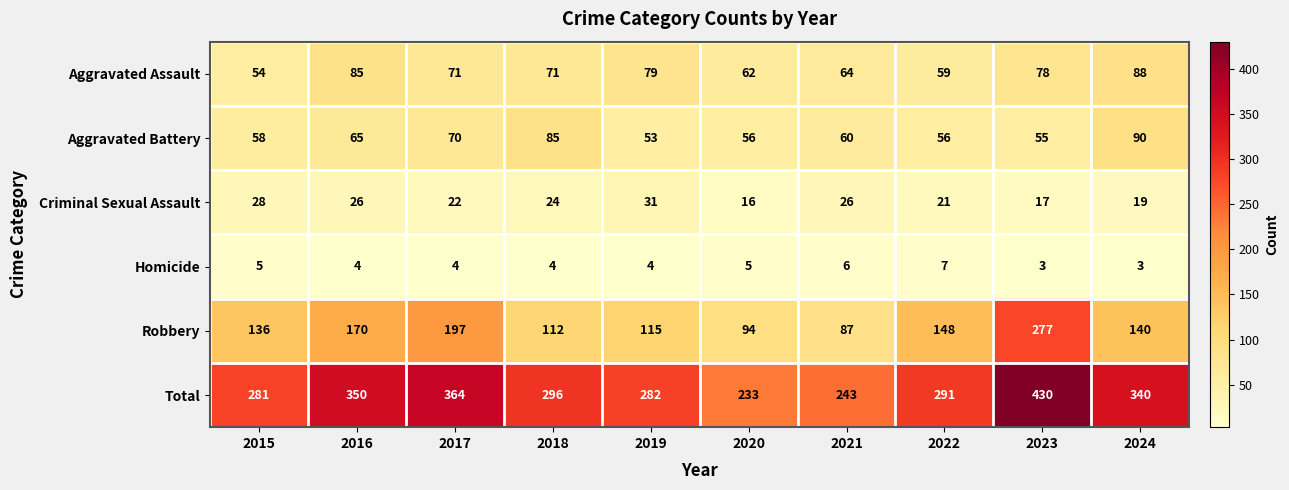

Between 2015 and 2017, which series saw the biggest shift?

Total